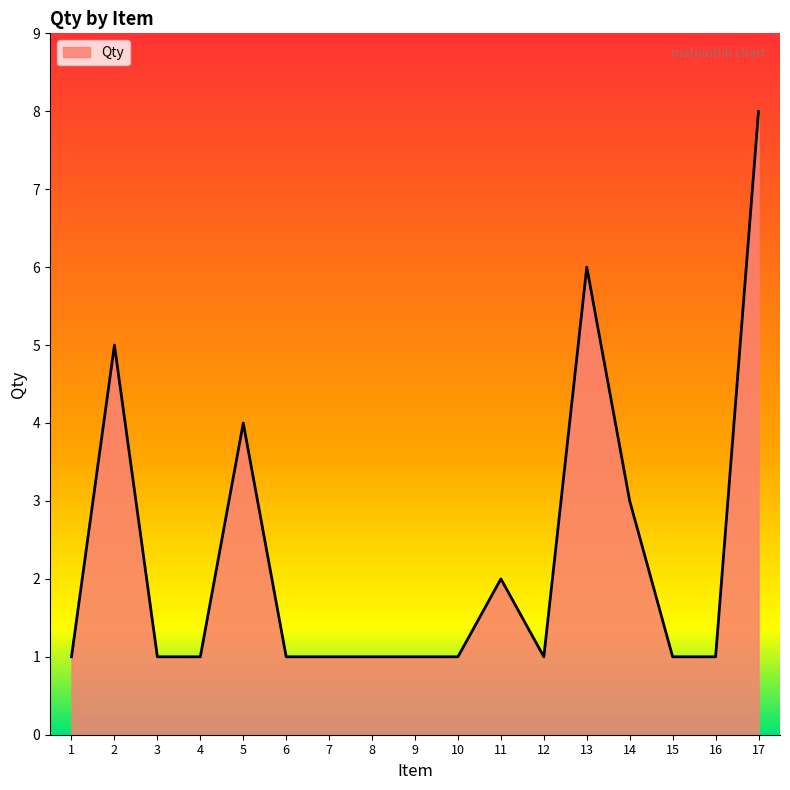

Count the number of data series in this chart.

1